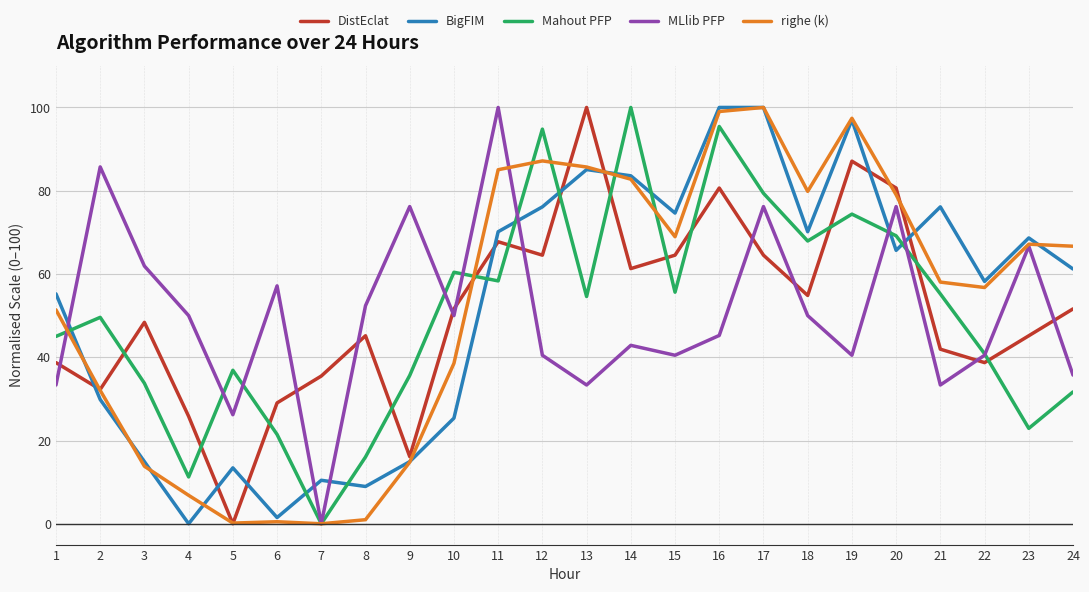

True or false: DistEclat has a value of 80.6 at 20.

True